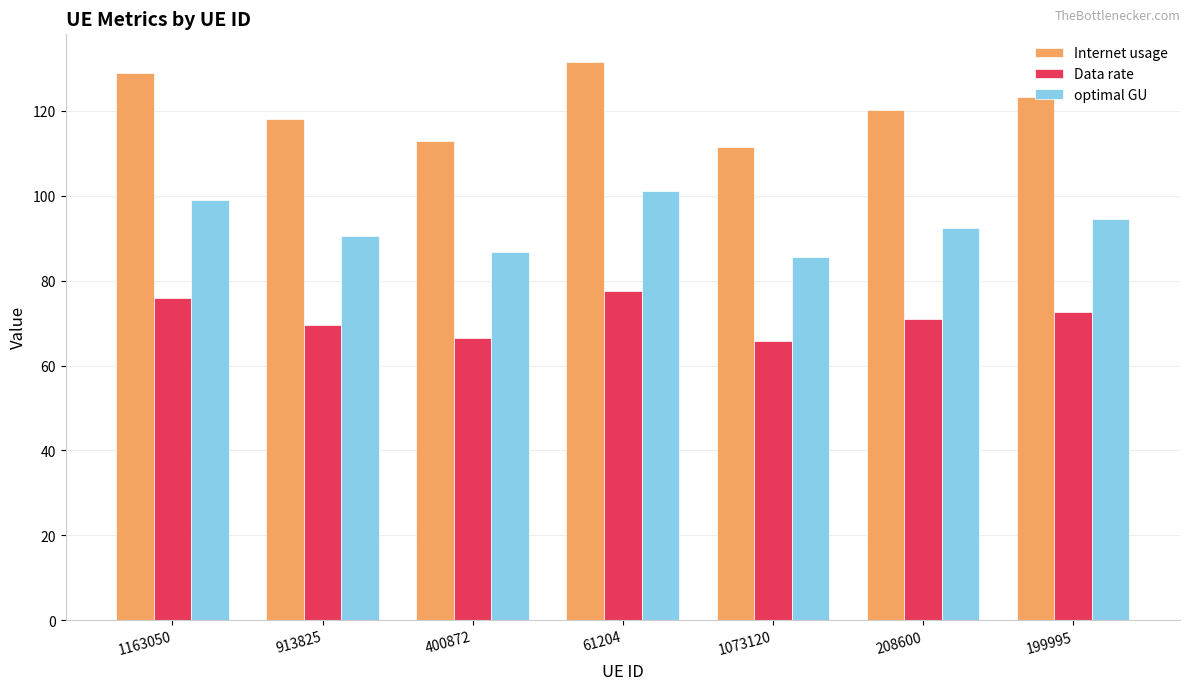

What are all the series names shown in the legend?

Internet usage, Data rate, optimal GU